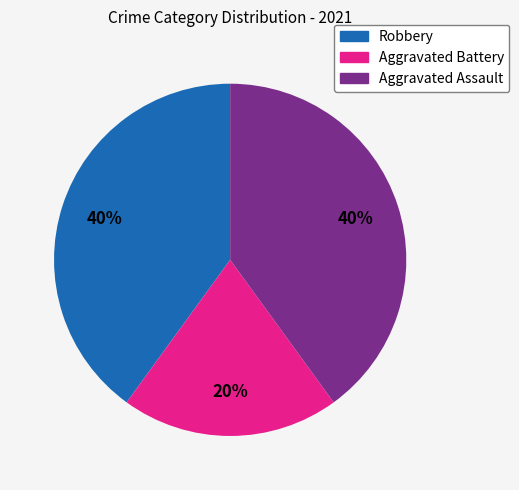

How many slices are in this pie chart?

3